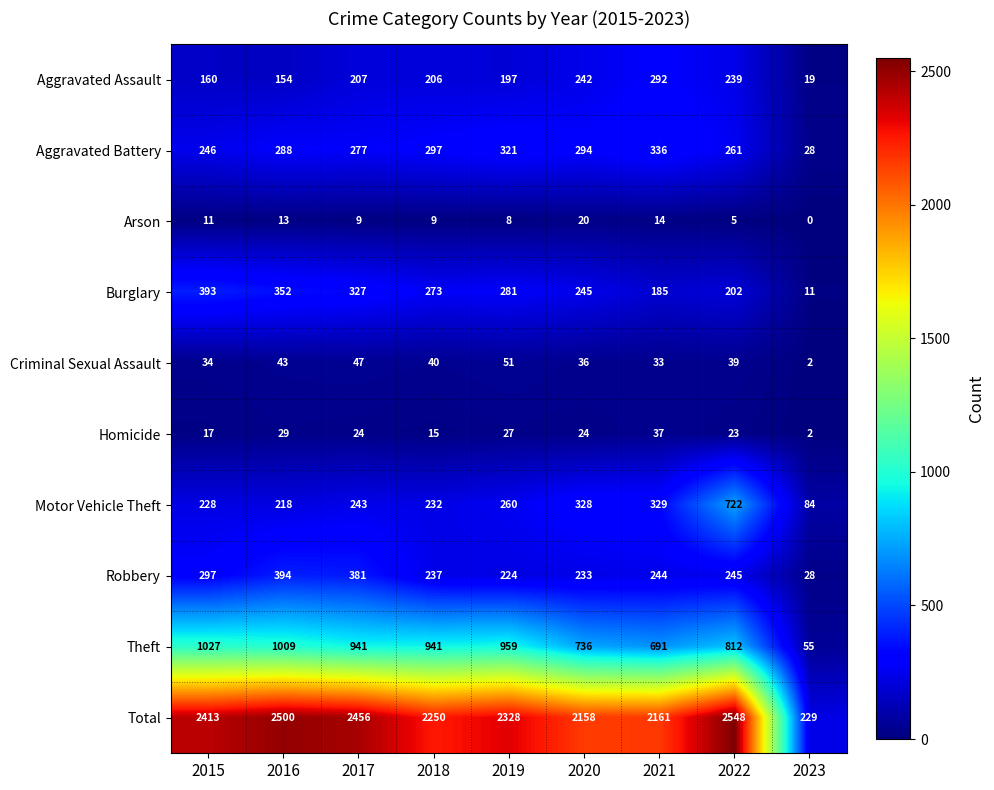

What is the maximum value shown in the chart?

2548